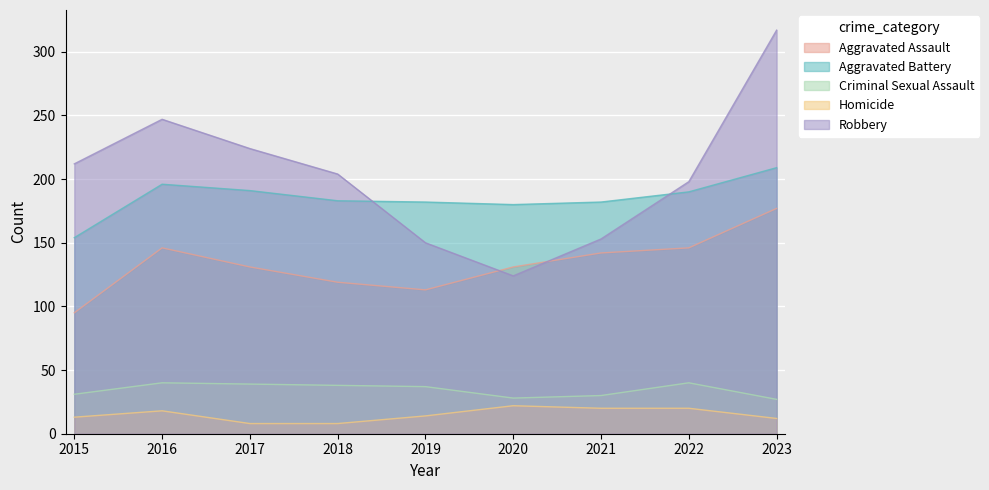

Reading right to left, transcribe all the data shown in this chart.

Aggravated Assault: 2023=177	2022=146	2021=142	2020=131	2019=113	2018=119	2017=131	2016=146	2015=95
Aggravated Battery: 2023=209	2022=190	2021=182	2020=180	2019=182	2018=183	2017=191	2016=196	2015=154
Criminal Sexual Assault: 2023=27	2022=40	2021=30	2020=28	2019=37	2018=38	2017=39	2016=40	2015=31
Homicide: 2023=12	2022=20	2021=20	2020=22	2019=14	2018=8	2017=8	2016=18	2015=13
Robbery: 2023=317	2022=198	2021=153	2020=124	2019=150	2018=204	2017=224	2016=247	2015=212